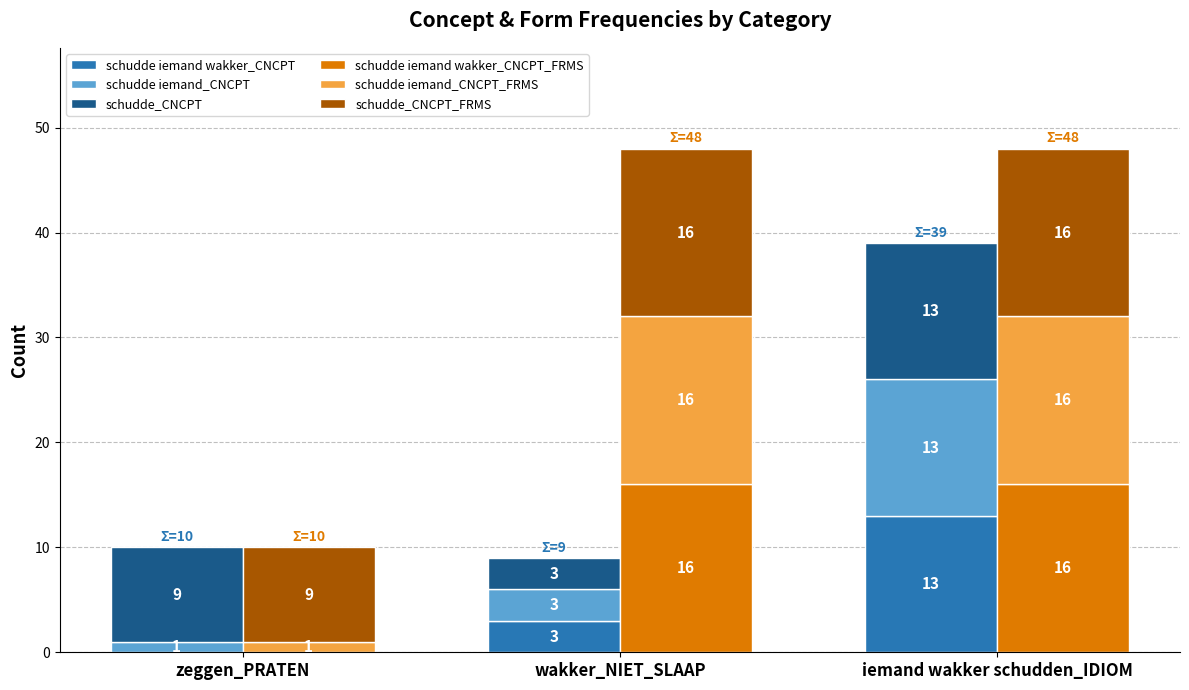

What is the difference between the maximum and minimum values in the schudde_CNCPT series?

10